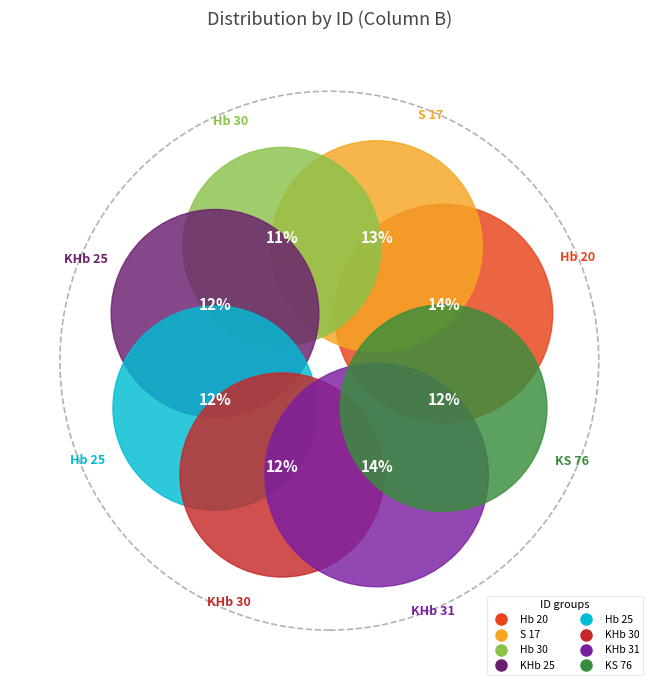

To the nearest percent, what portion does Hb 30 represent?

11%